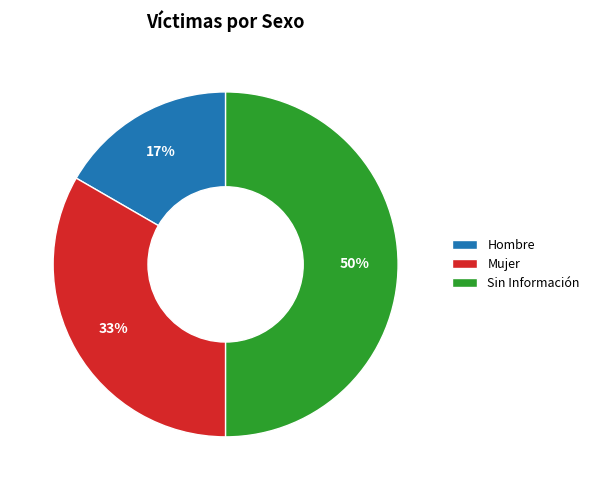

Rank the categories by value from highest to lowest.

Sin Información, Mujer, Hombre